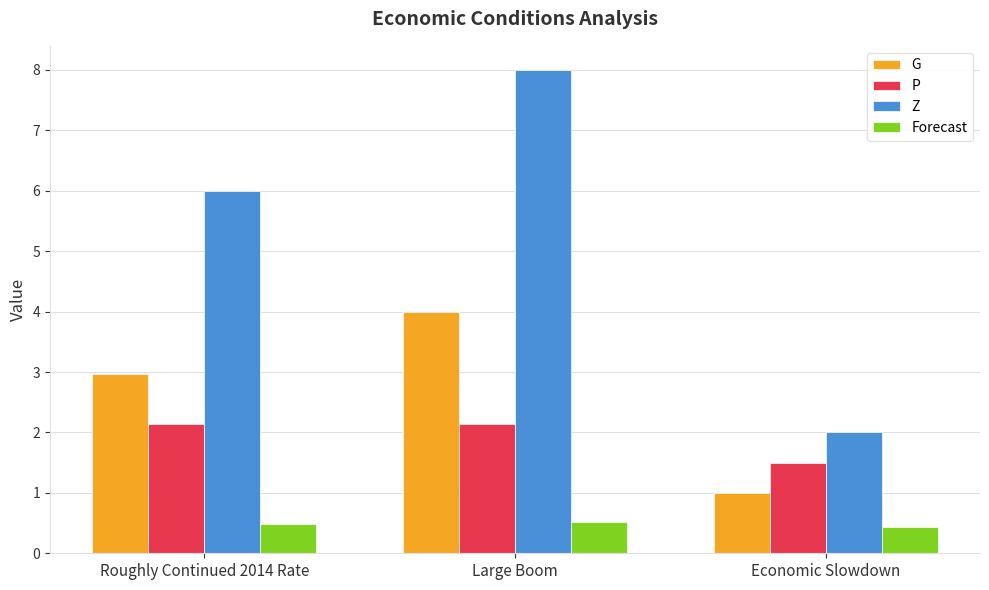

What is the label of the 2nd bar from the right?

Large Boom